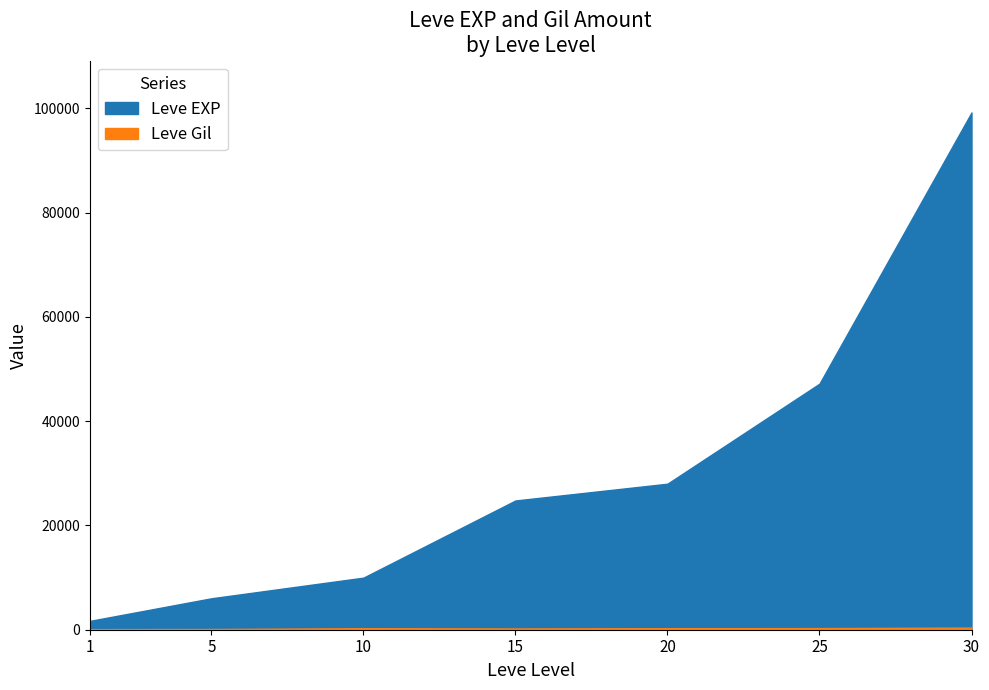

What is the difference between the maximum and minimum values in the Leve Gil series?

301